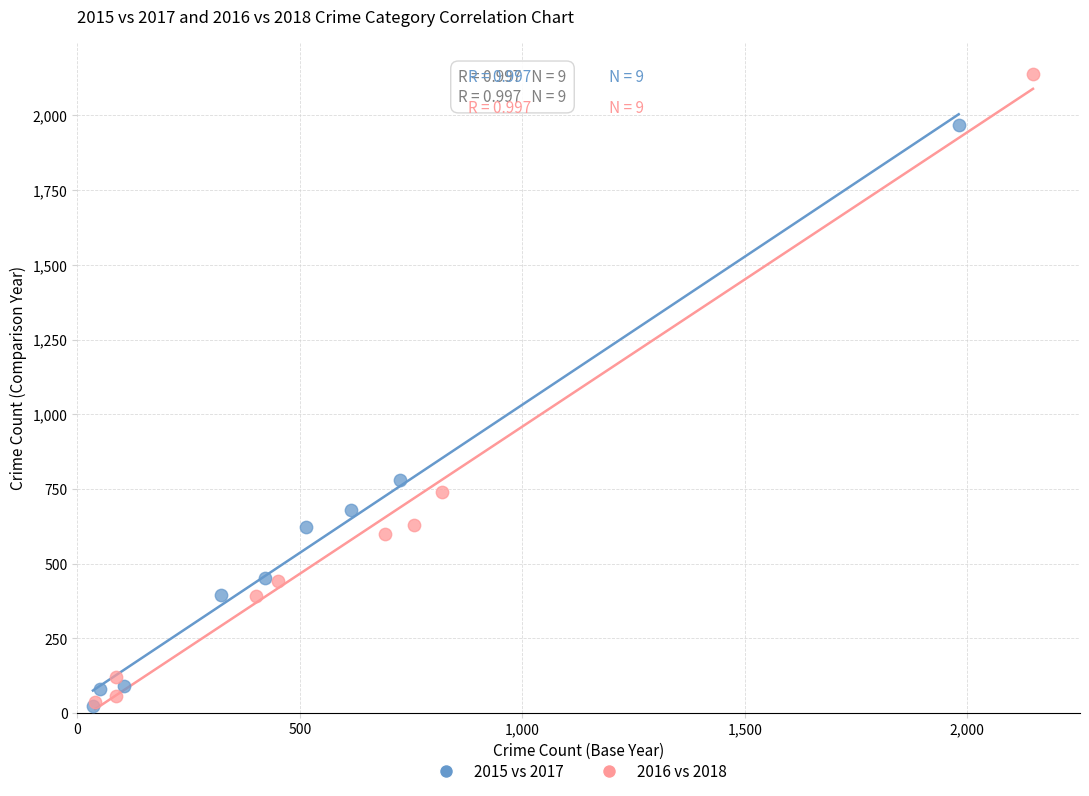

Which series contains the highest Y value?

2016 vs 2018